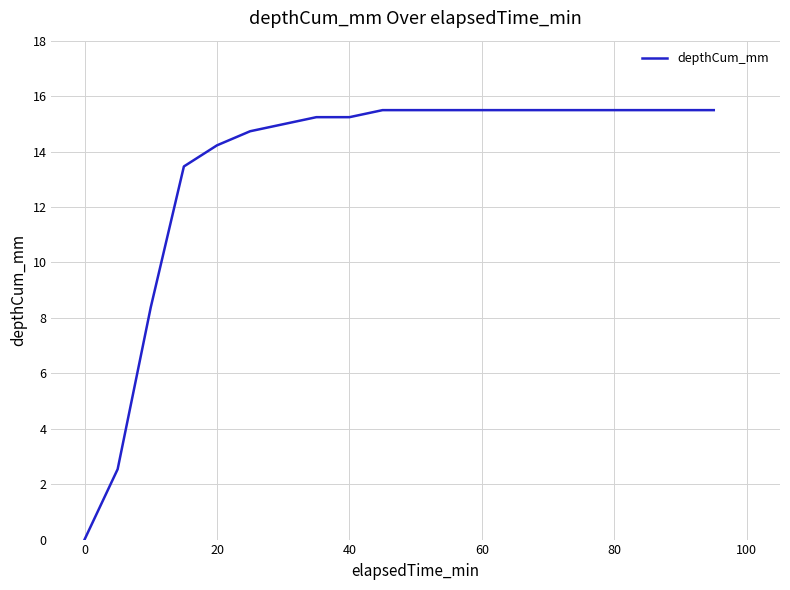

Is this an area chart (filled region under the line)?

No